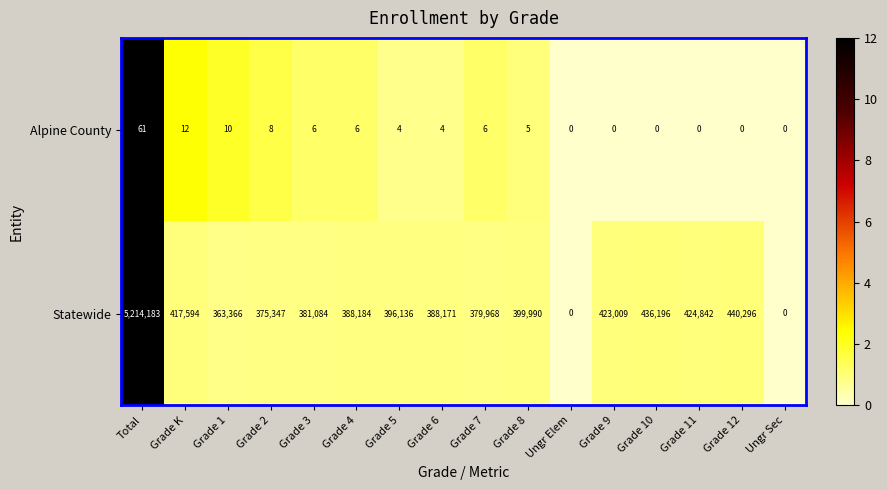

At how many categories does at least one series exceed 11?

14